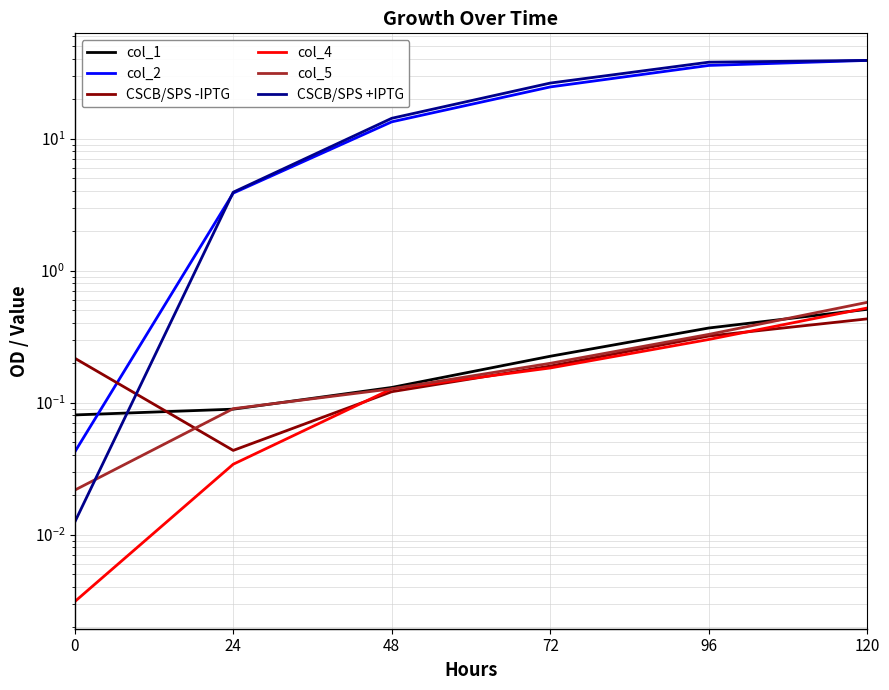

What are all the series names shown in the legend?

col_1, col_2, CSCB/SPS -IPTG, col_4, col_5, CSCB/SPS +IPTG